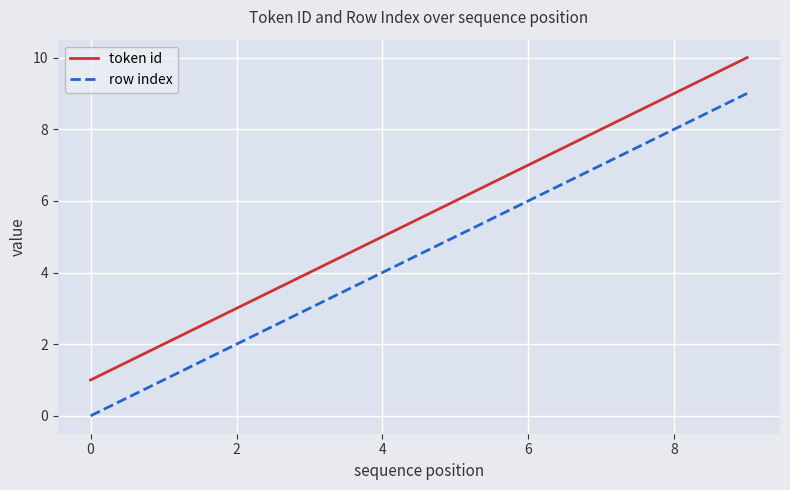

What are all the series names shown in the legend?

token id, row index